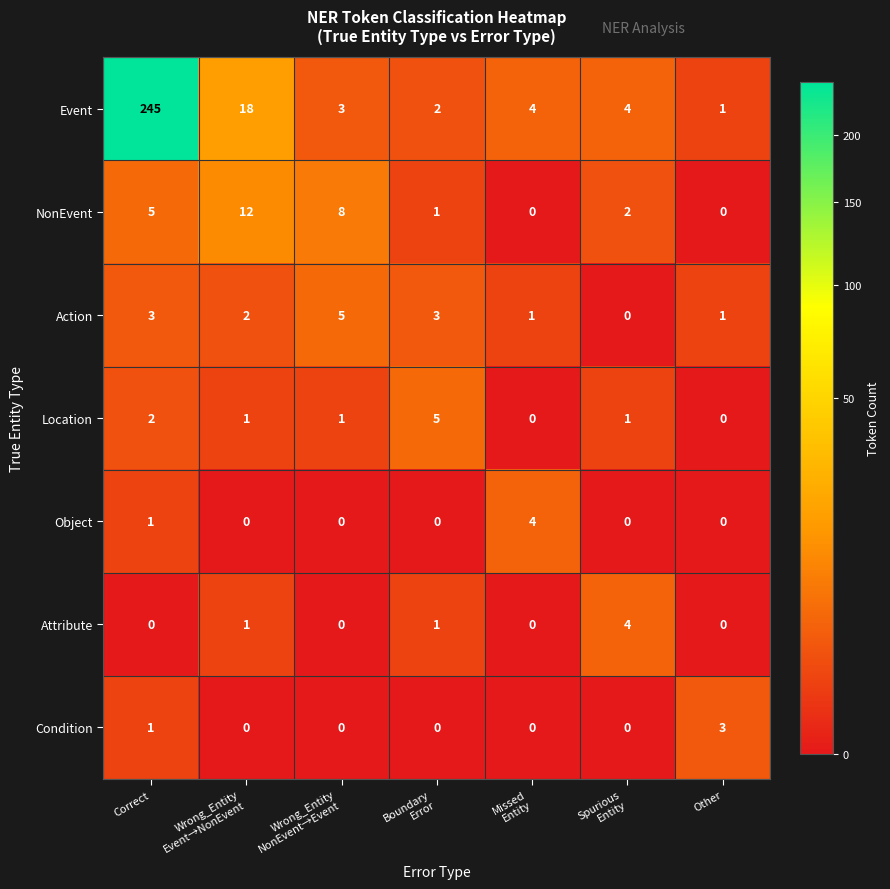

Read the Event value at Correct.

245